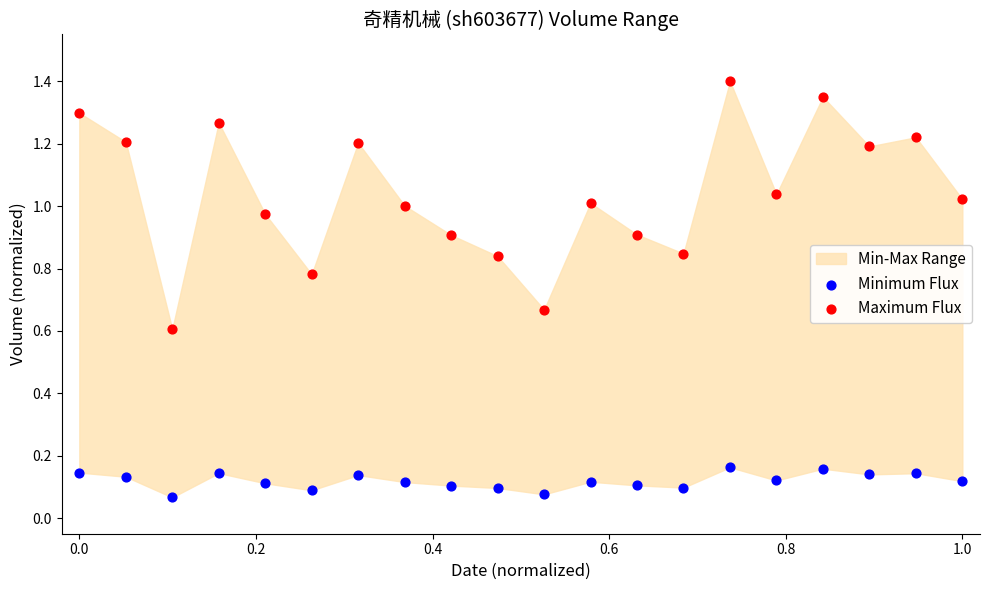

Which series reaches the maximum Y coordinate?

Maximum Flux